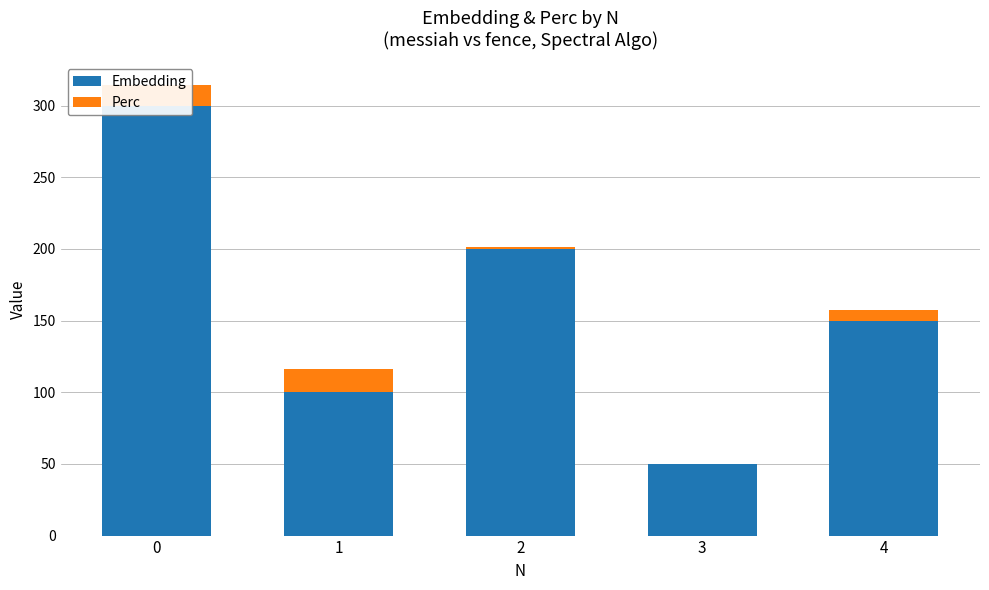

What is the average value of the Embedding series?

160.0